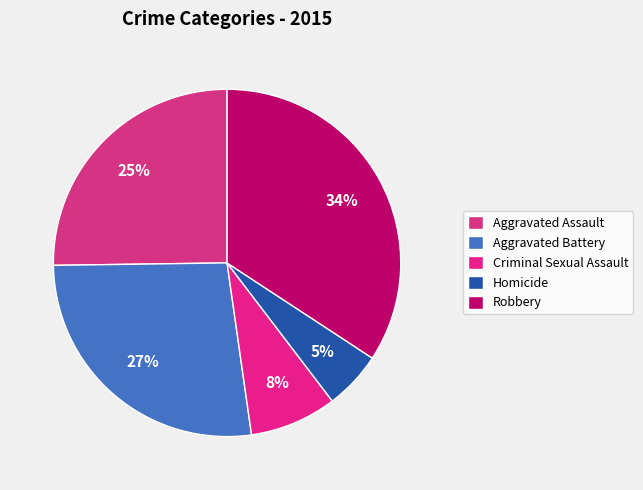

How many slices are in this pie chart?

5